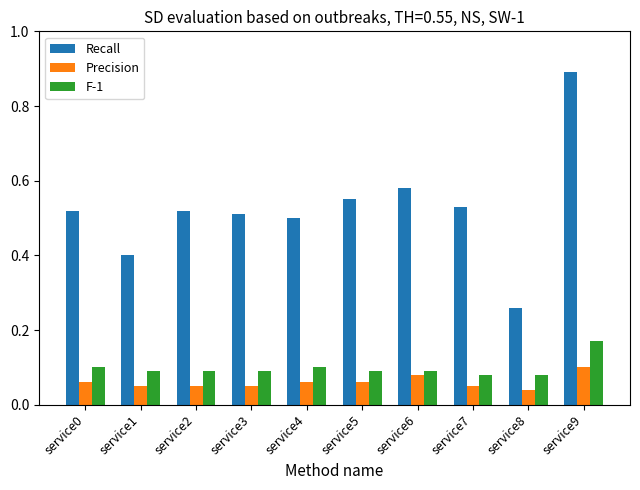

Which category has the highest value in the Precision series?

service9